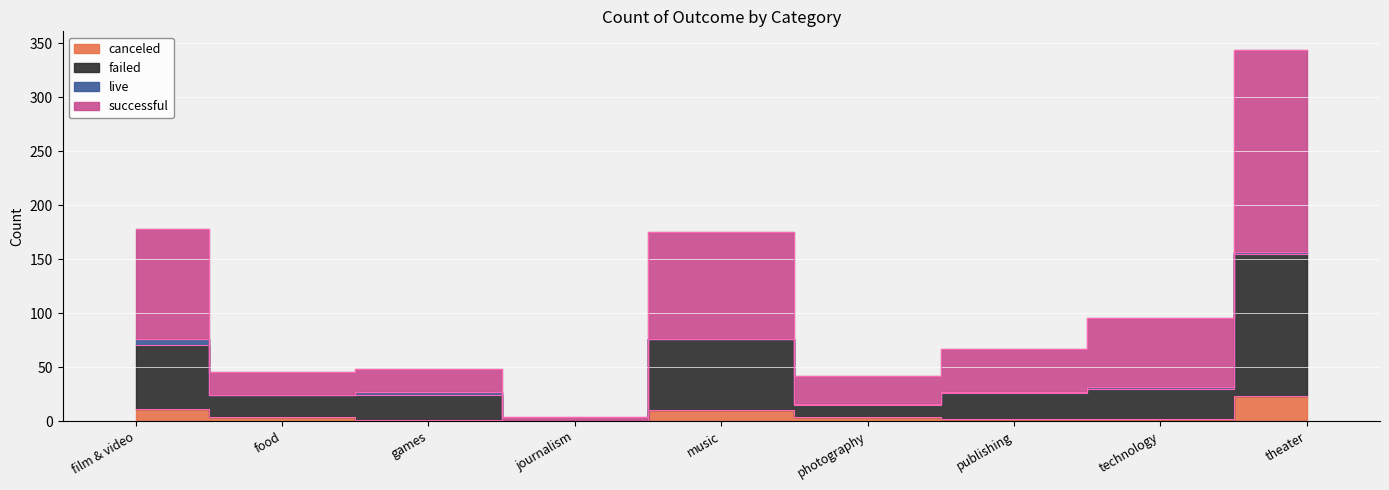

Is it true that failed equals 155 at theater?

True